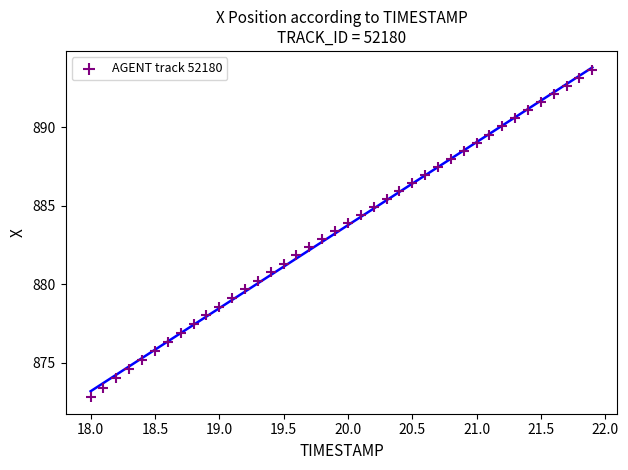

What is the range of Y values (max minus min)?

20.9